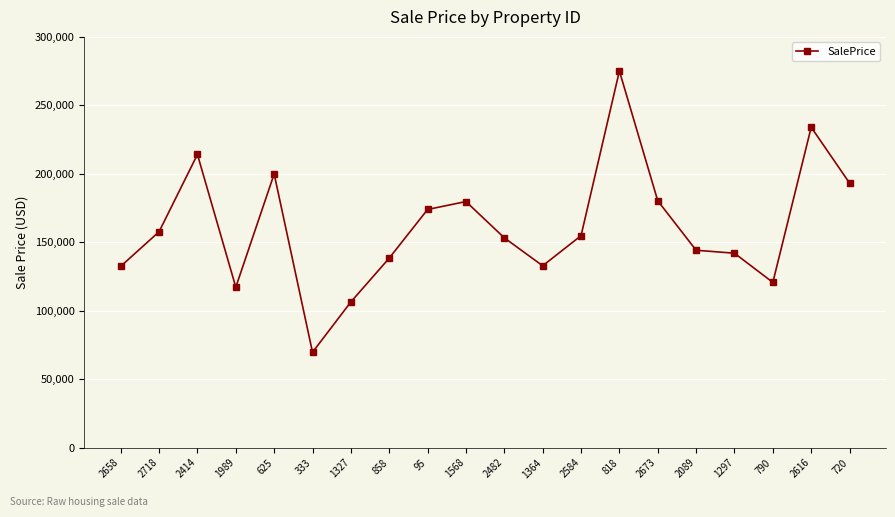

At which category does the chart reach its minimum across all series?

333